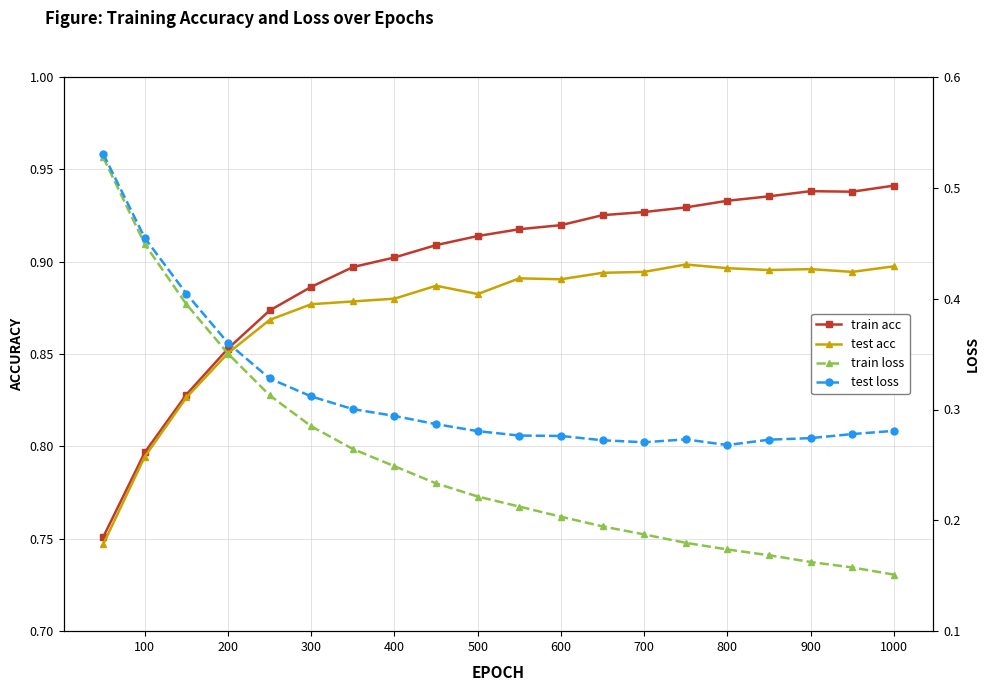

In train acc, how many points are higher than both neighbors (excluding endpoints)?

1